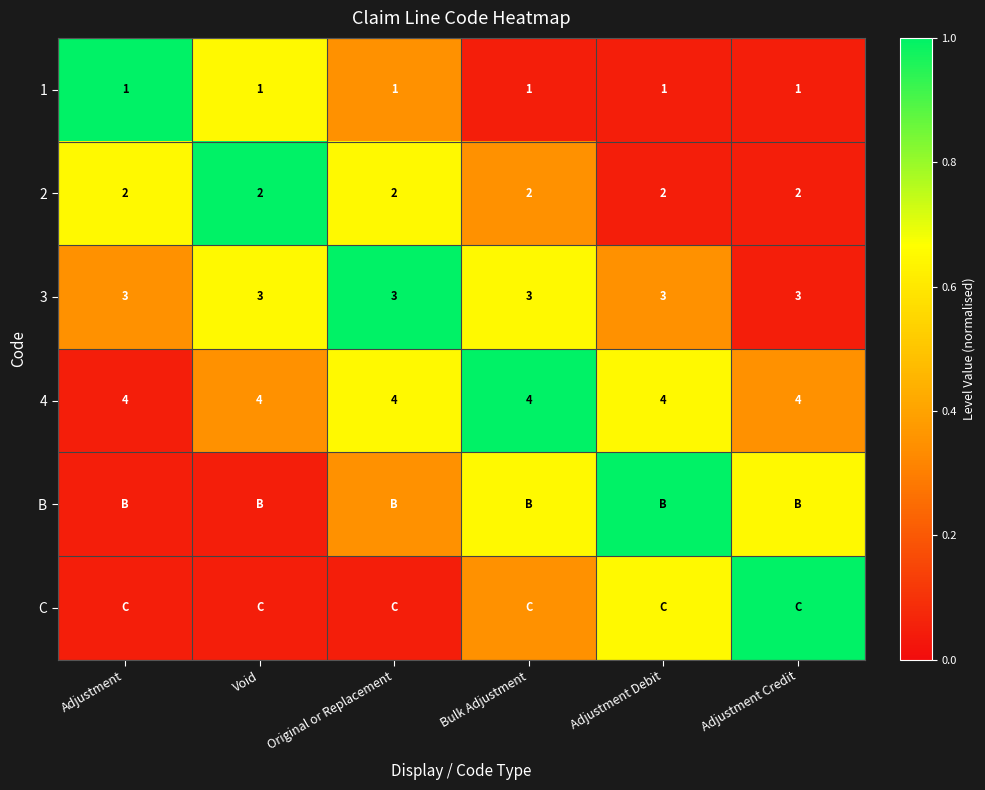

At which category is the sum across all series the highest?

Original or Replacement